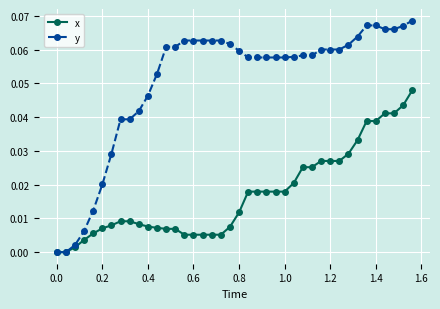

Which series has the largest range (max minus min)?

y